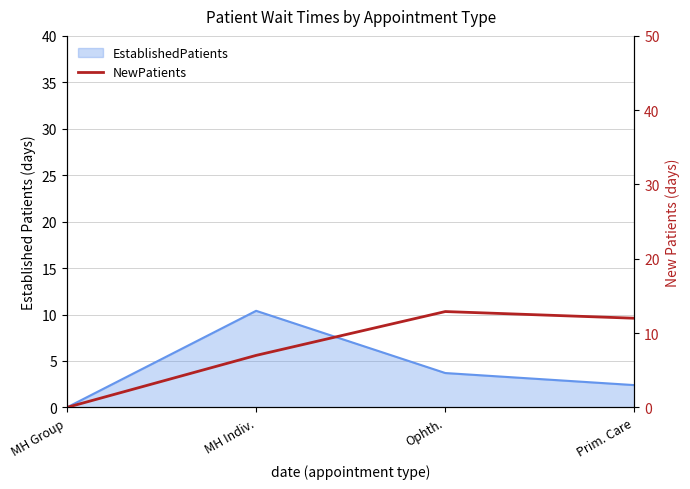

How many values are above zero?

3